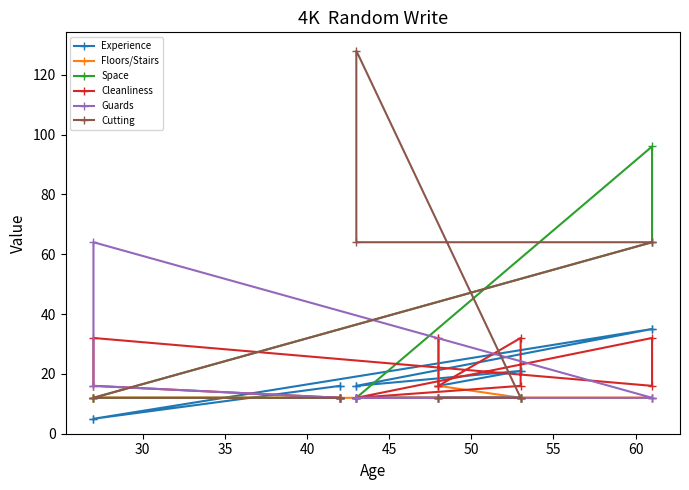

At how many categories does at least one series exceed 86?

2